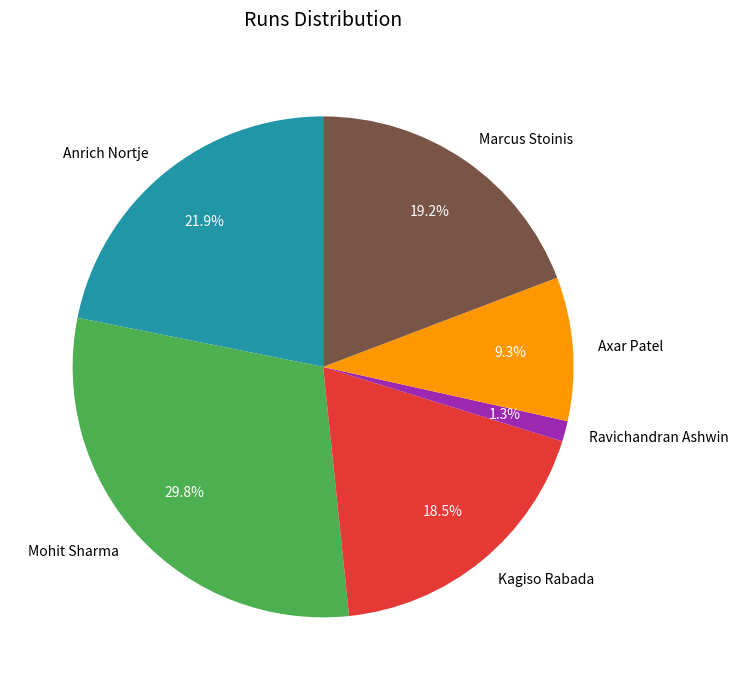

Is there any slice that represents more than half of the pie?

No